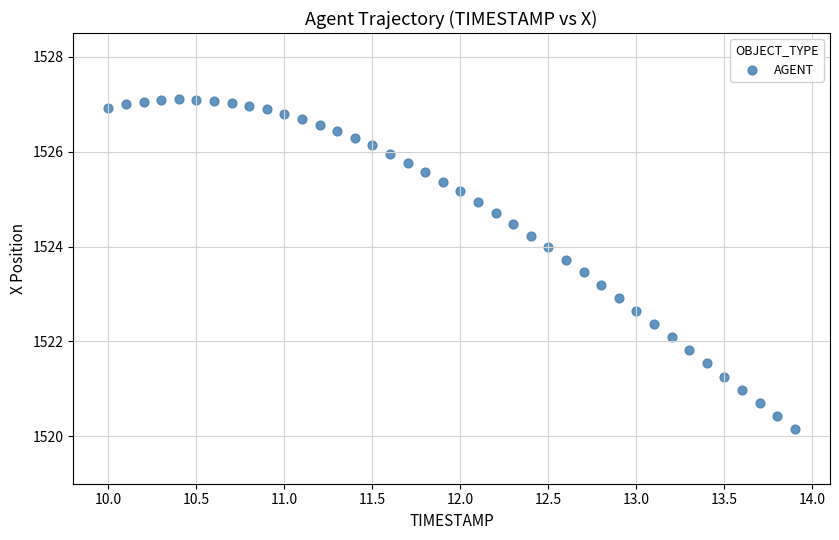

What is the range of X values (max minus min)?

3.9